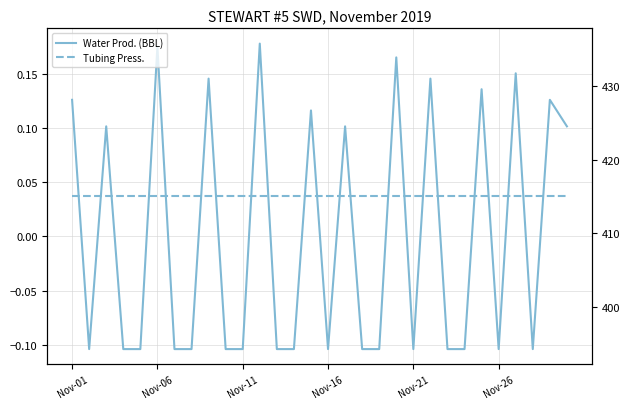

What is the value of the Water Prod. (BBL) point at the 3rd from the left?

0.1